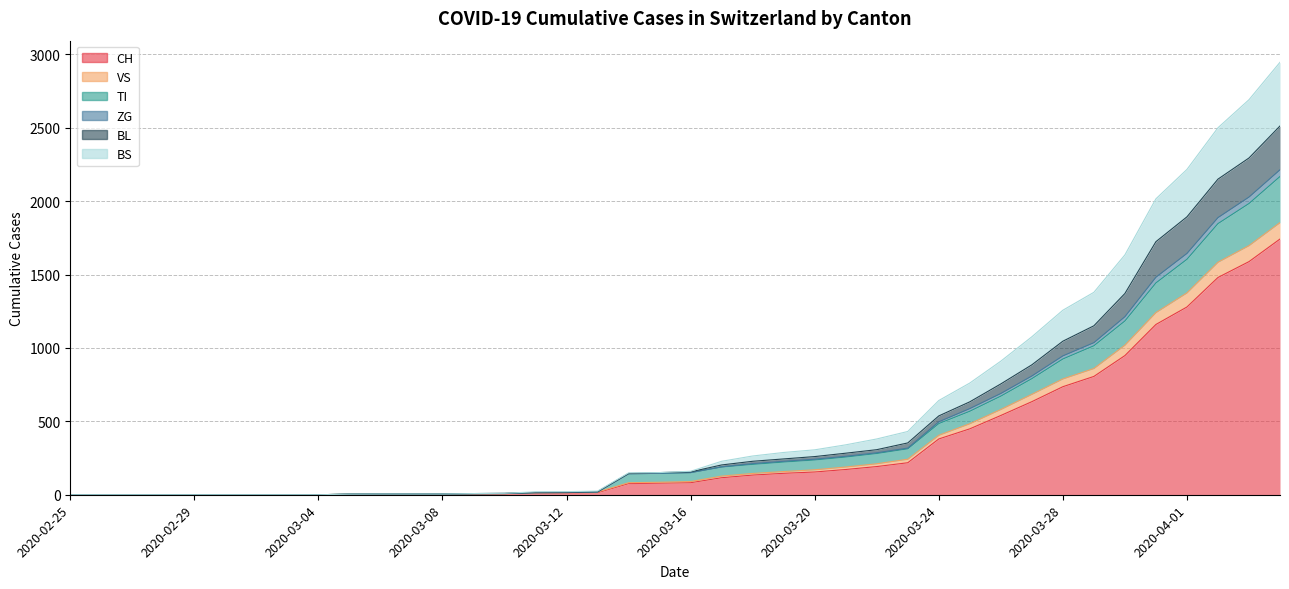

At which category is the sum across all series the highest?

2020-04-04